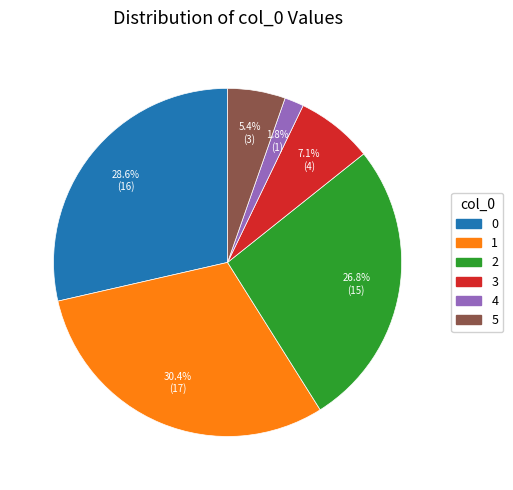

How many segments does this pie chart have?

6